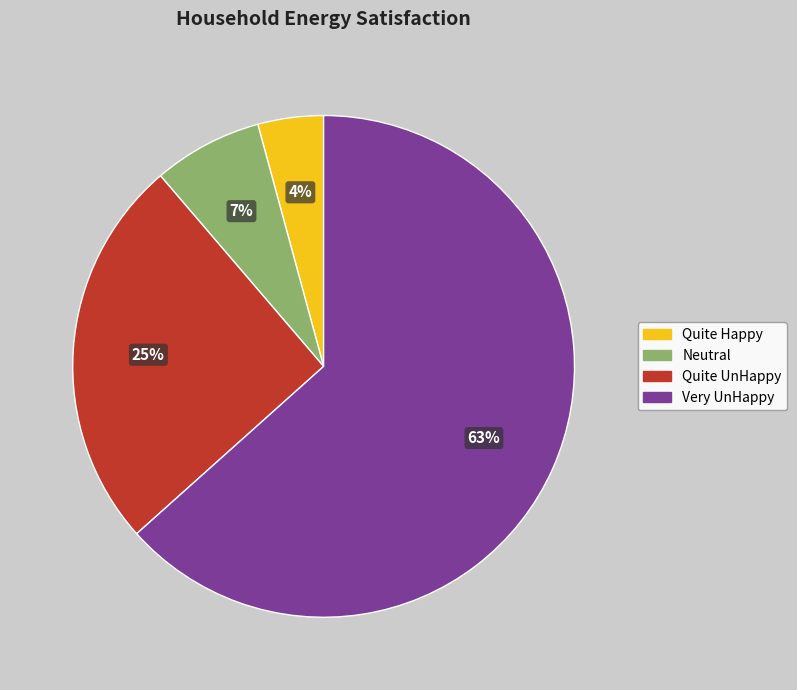

To the nearest percent, what is the difference between the Neutral and Quite UnHappy slice percentages?

18%